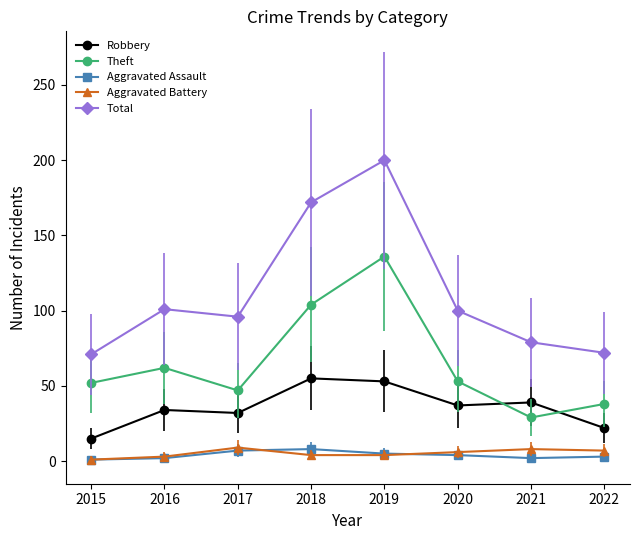

What is the value of the Aggravated Battery point at the 6th from the left?

6